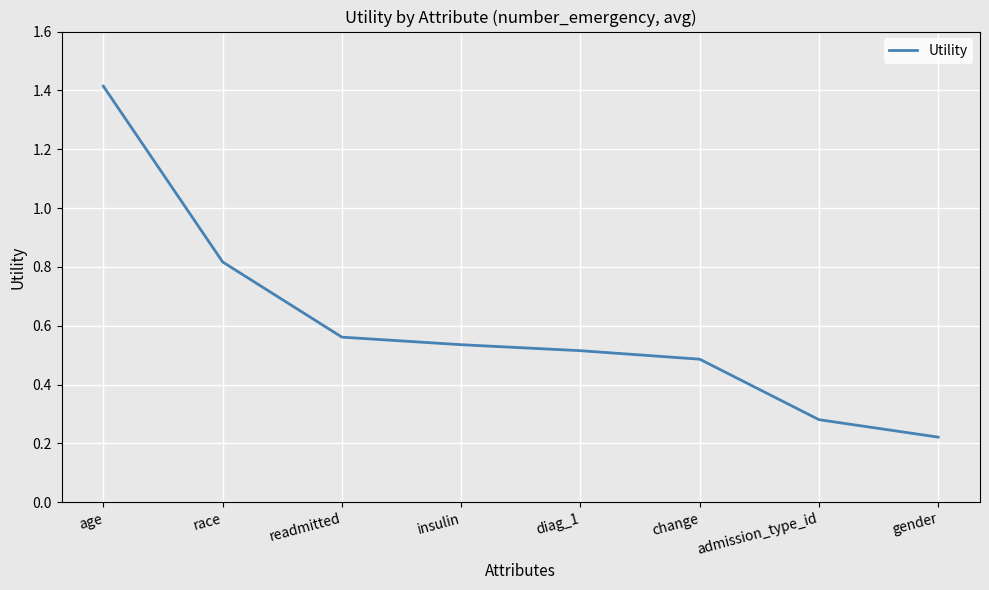

Between gender and diag_1, which is larger?

diag_1